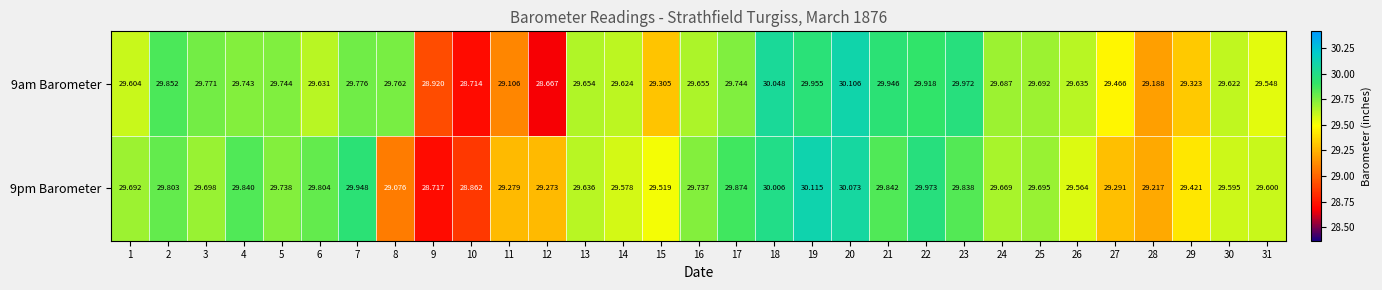

What is the smallest value displayed?

28.7